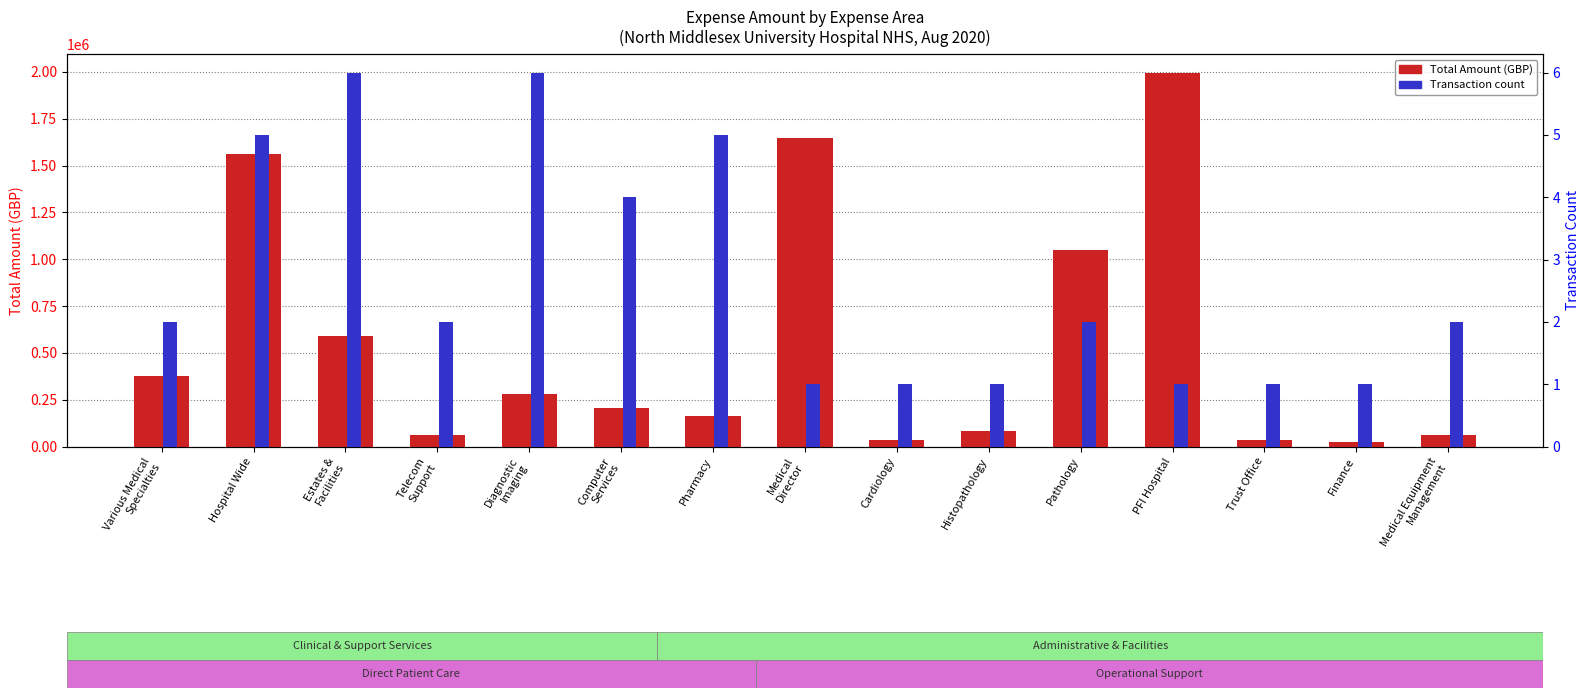

Where does the Transaction count series first go above 2?

Hospital Wide